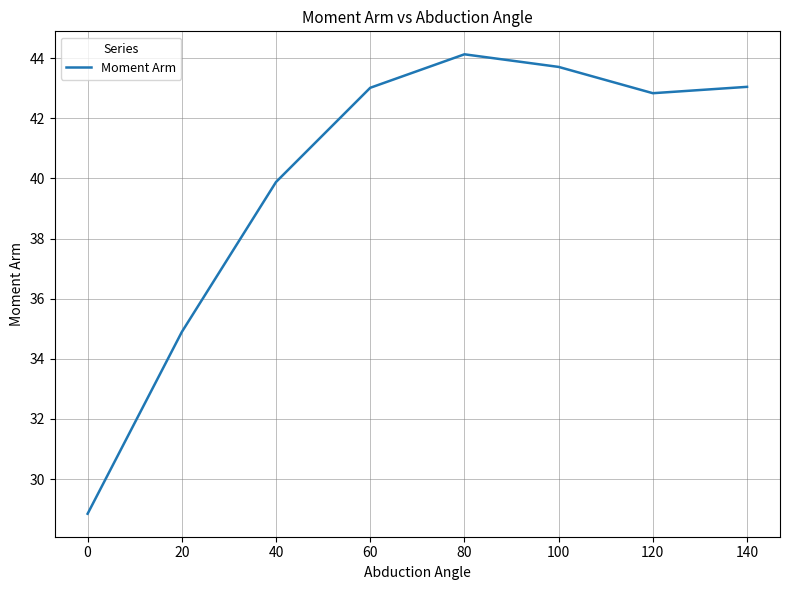

How many lines are shown in the chart?

1